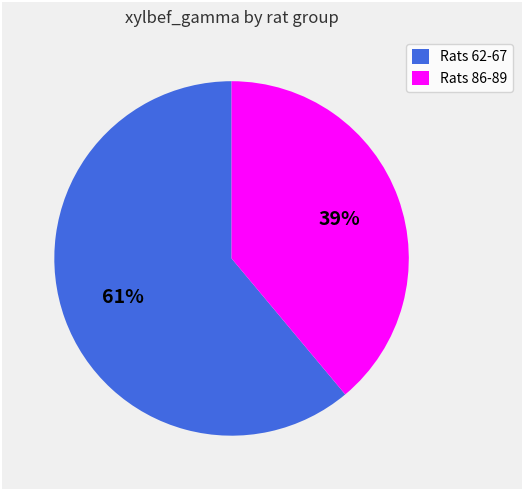

To the nearest percent, what portion does Rats 86-89 represent?

39%